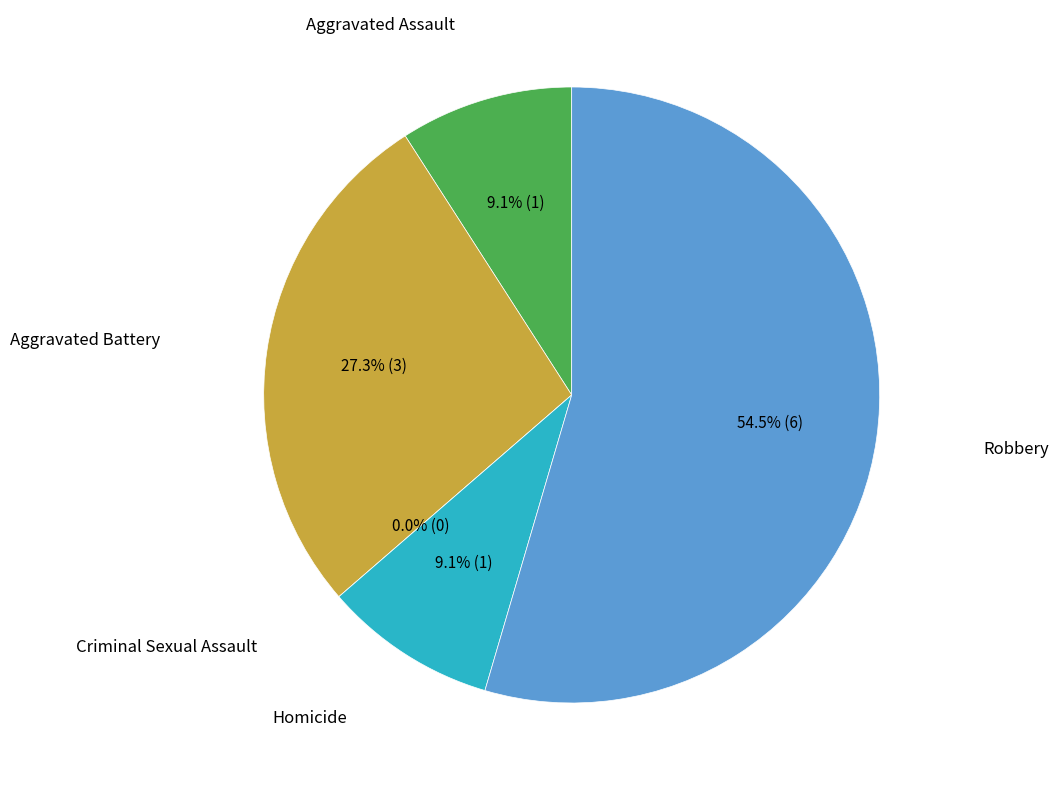

Does Criminal Sexual Assault represent more than half of the total?

No